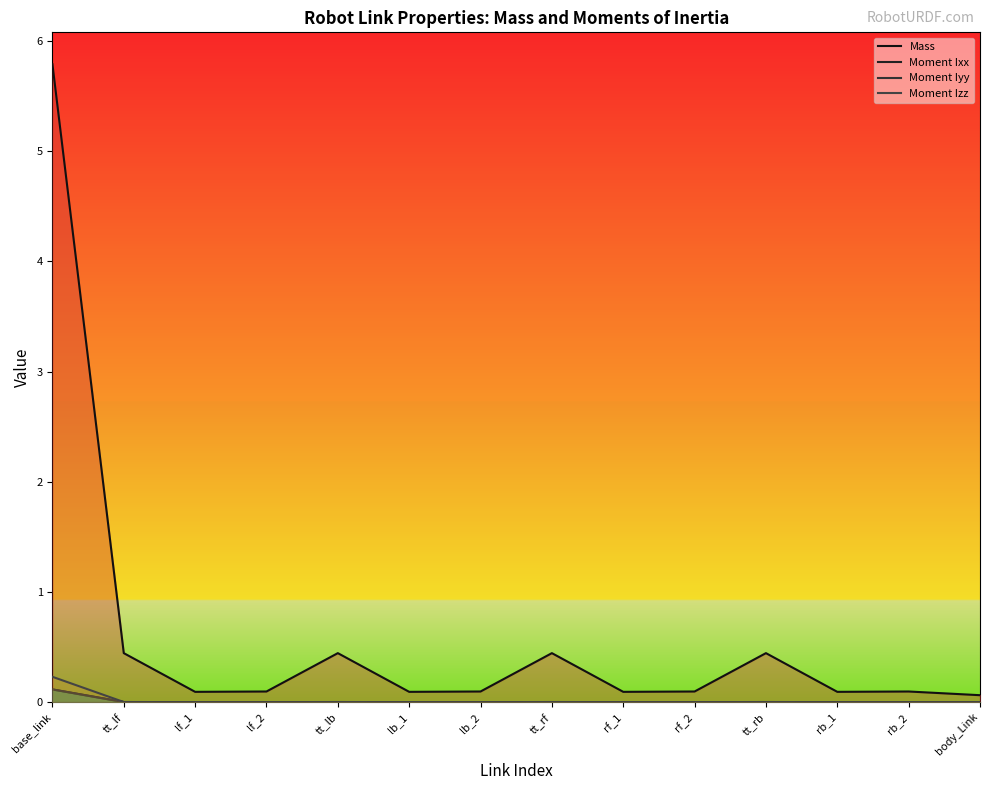

Reading left to right, transcribe all the data shown in this chart.

Mass: 5.8	0.4	0.1	0.1	0.4	0.1	0.1	0.4	0.1	0.1	0.4	0.1	0.1	0.1
Moment Ixx: 0.1	0.0	0.0	0.0	0.0	0.0	0.0	0.0	0.0	0.0	0.0	0.0	0.0	0.0
Moment Iyy: 0.1	0.0	0.0	0.0	0.0	0.0	0.0	0.0	0.0	0.0	0.0	0.0	0.0	0.0
Moment Izz: 0.2	0.0	0.0	0.0	0.0	0.0	0.0	0.0	0.0	0.0	0.0	0.0	0.0	0.0